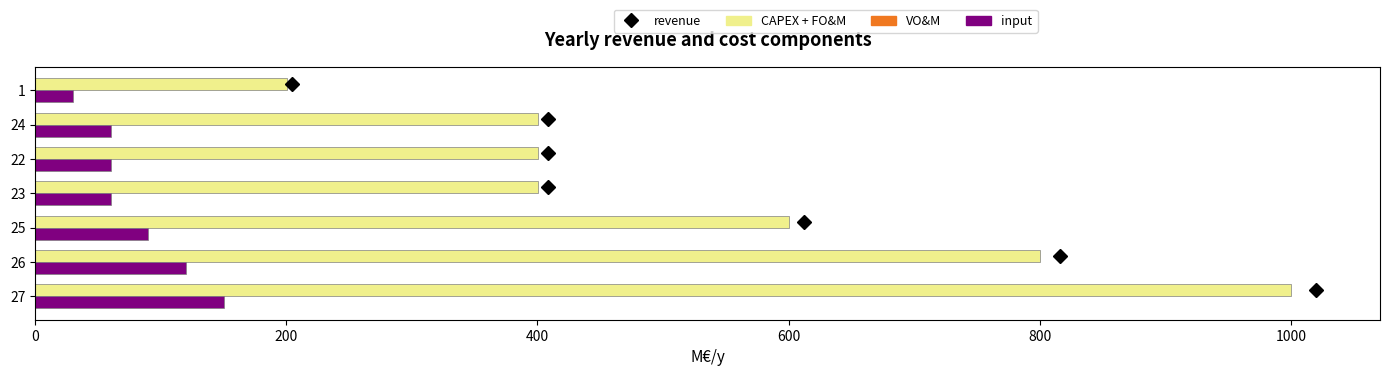

What is the total value across all series at 24?

460.3